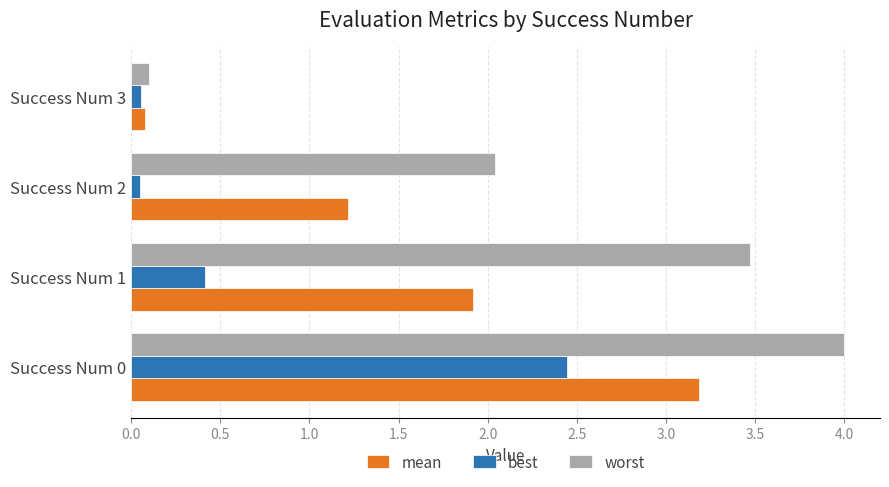

How many categories are shown in the chart?

4